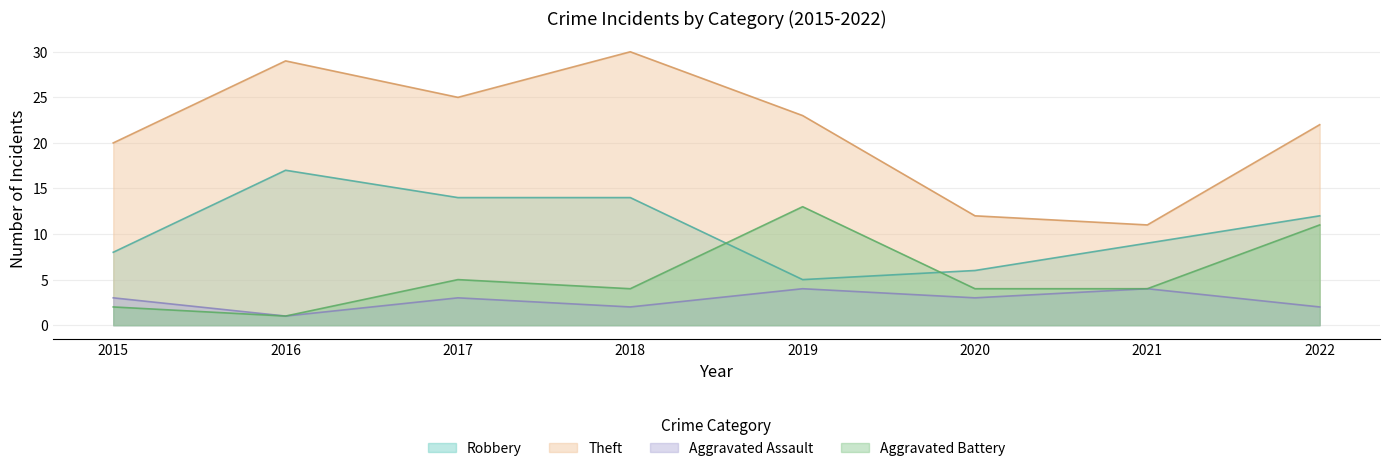

How many lines are shown in the chart?

4